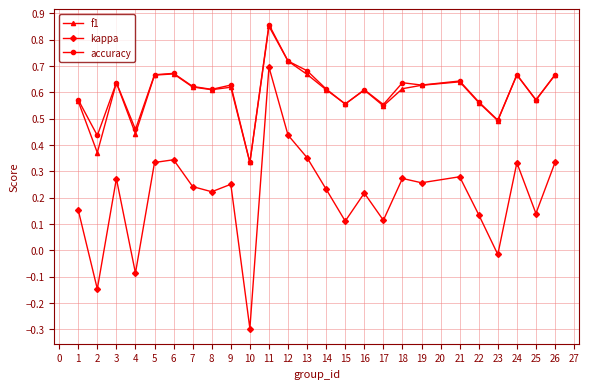

What is the minimum value shown in the chart?

-0.3